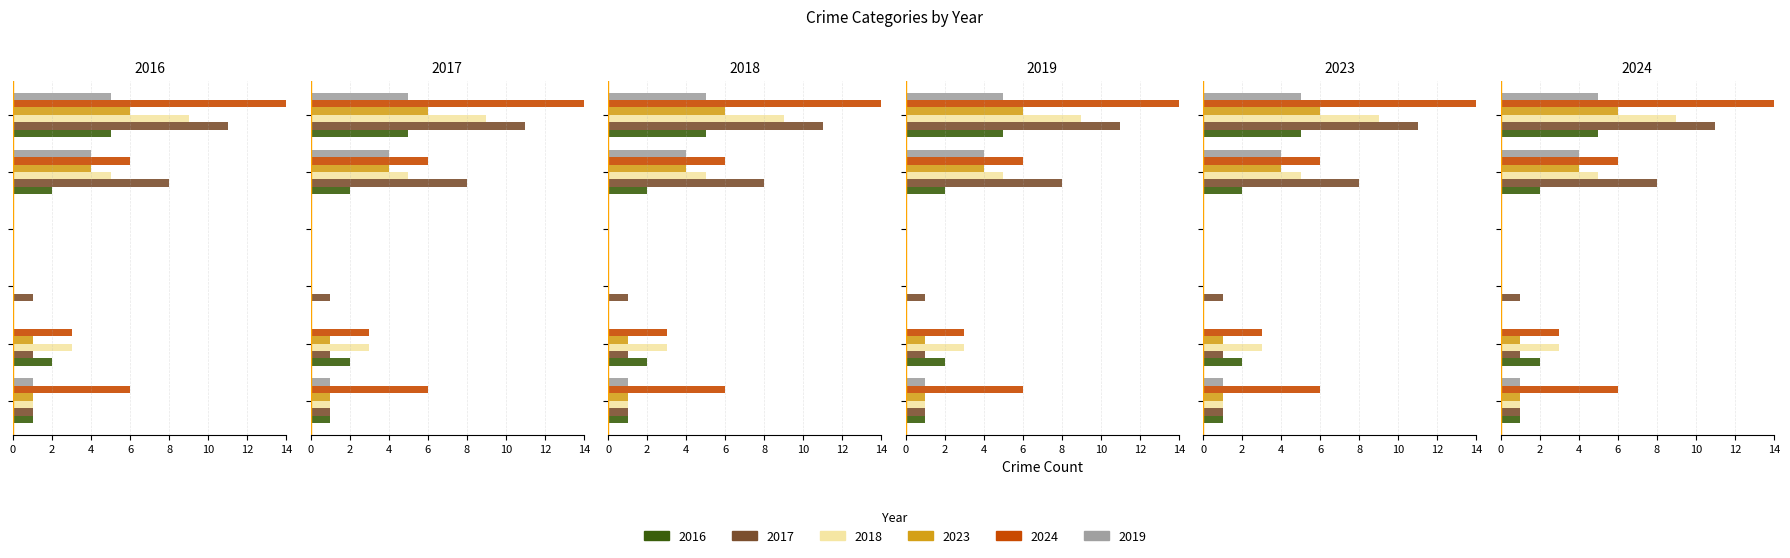

Are the bars grouped side by side (vs. stacked)?

Yes